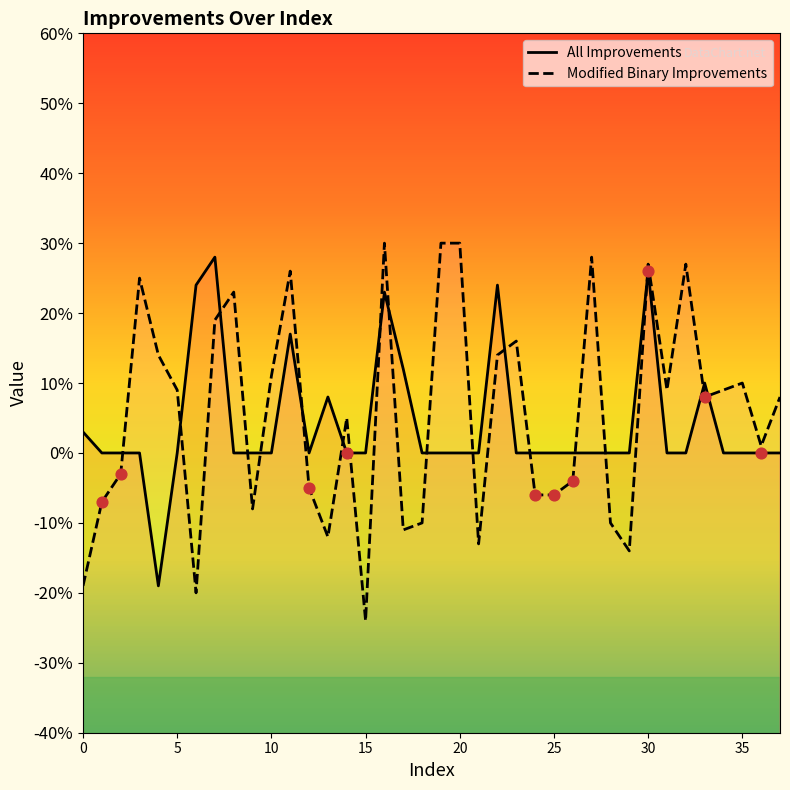

Which series has the widest spread of Y values?

Modified Binary Improvements